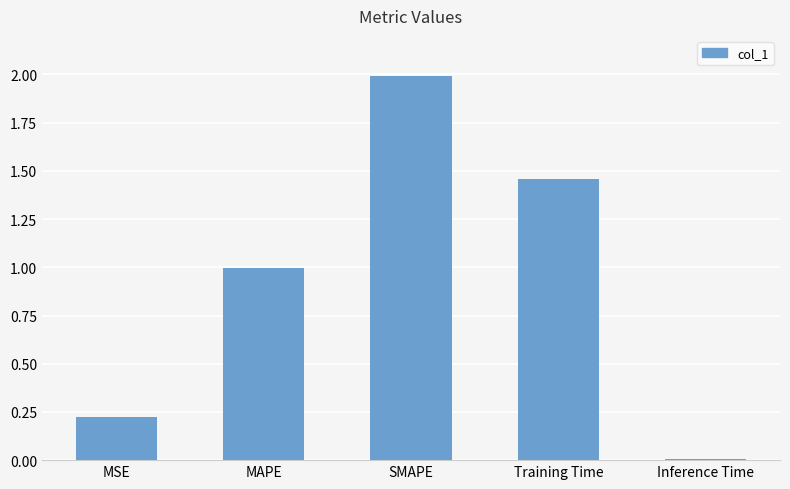

List the labels in order of value, smallest first.

Inference Time, MSE, MAPE, Training Time, SMAPE